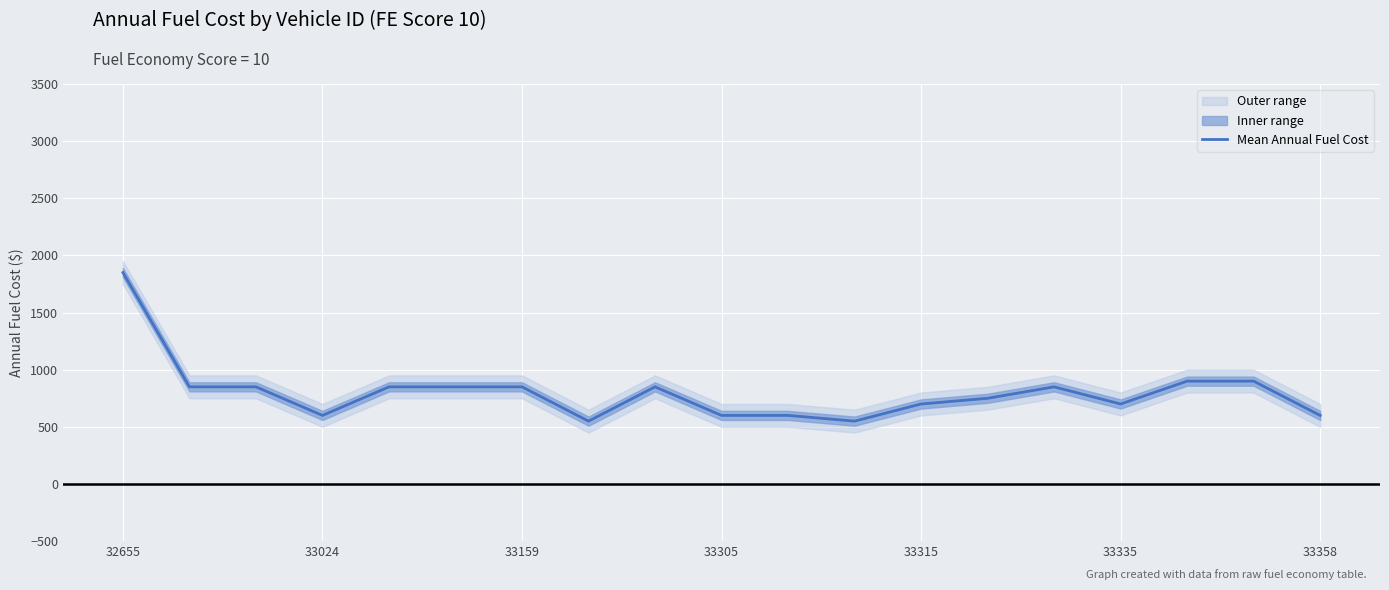

What is the minimum value for Mean Annual Fuel Cost?

550